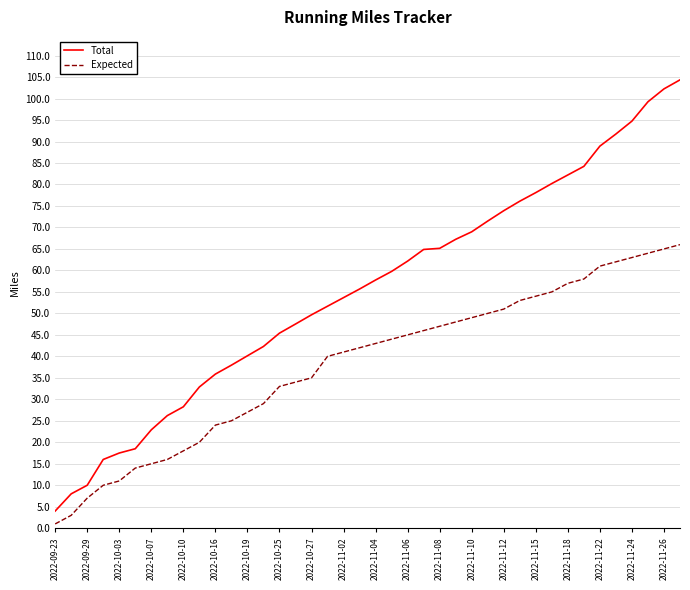

What is the difference between the maximum and minimum values in the Expected series?

65.0